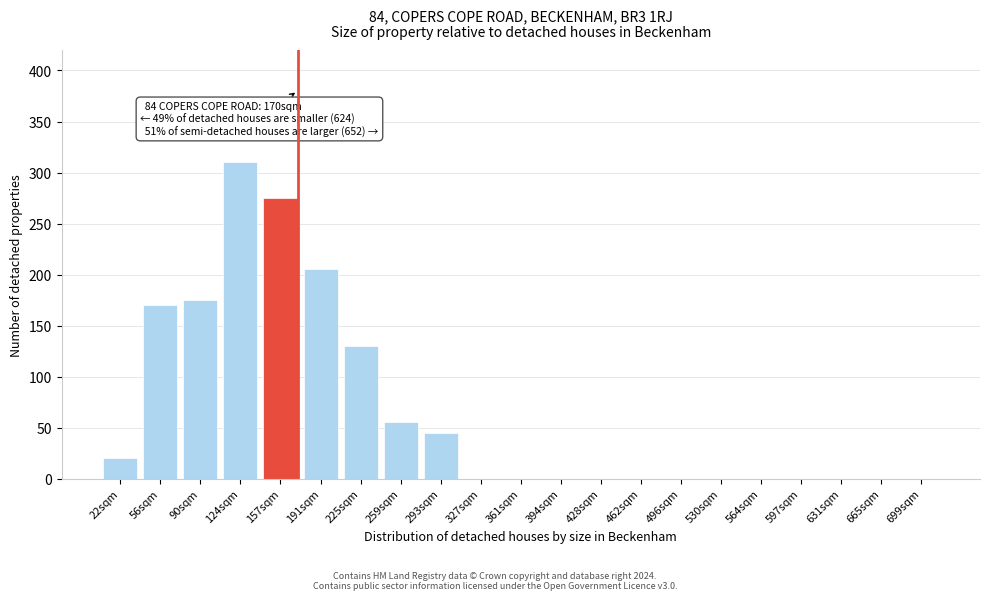

Reading left to right, what are all the values shown in this chart?

22sqm=20	56sqm=170	90sqm=175	124sqm=310	157sqm=275	191sqm=205	225sqm=130	259sqm=55	293sqm=45	327sqm=0	361sqm=0	394sqm=0	428sqm=0	462sqm=0	496sqm=0	530sqm=0	564sqm=0	597sqm=0	631sqm=0	665sqm=0	699sqm=0